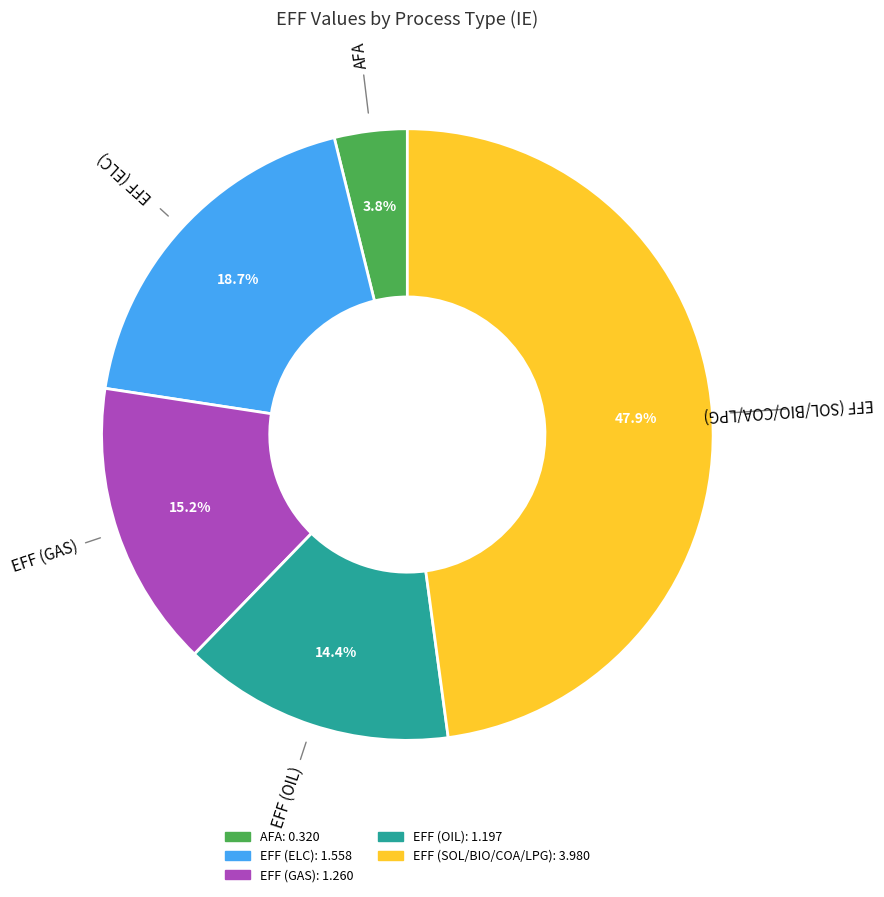

Is there any slice that represents more than half of the pie?

No